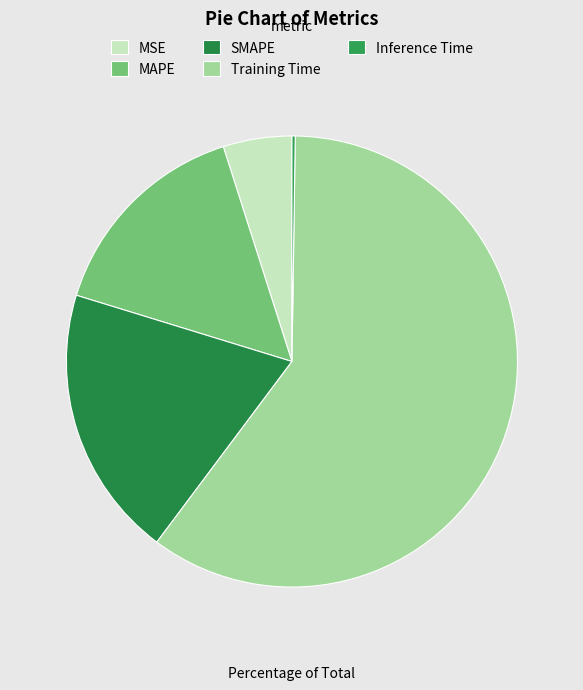

What is the change in value from MAPE to SMAPE?

+0.1